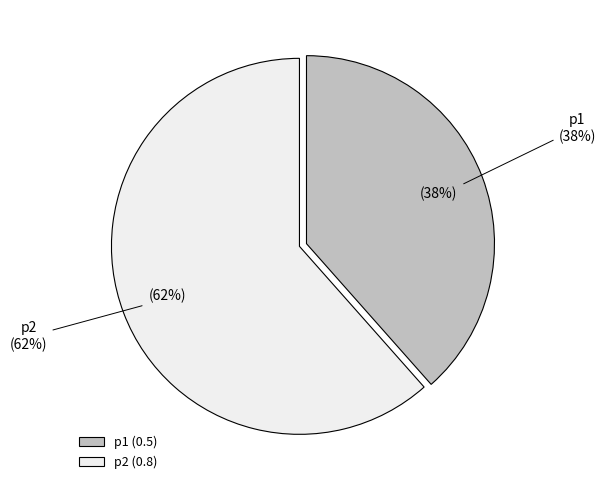

To the nearest percent, what is the average slice percentage?

50%